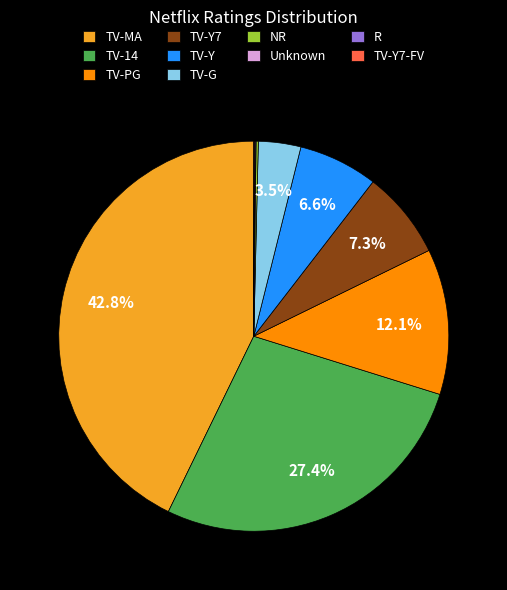

Which category has the biggest portion of the pie?

TV-MA